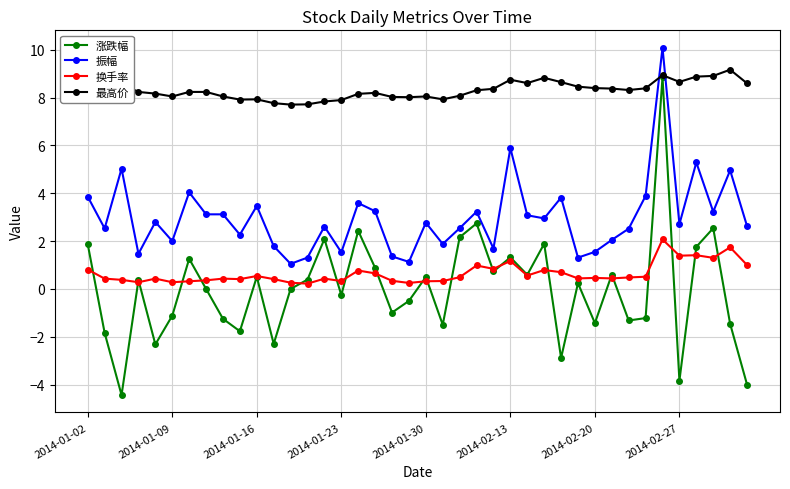

What is the value of the 涨跌幅 point at the 1st from the left?

1.9